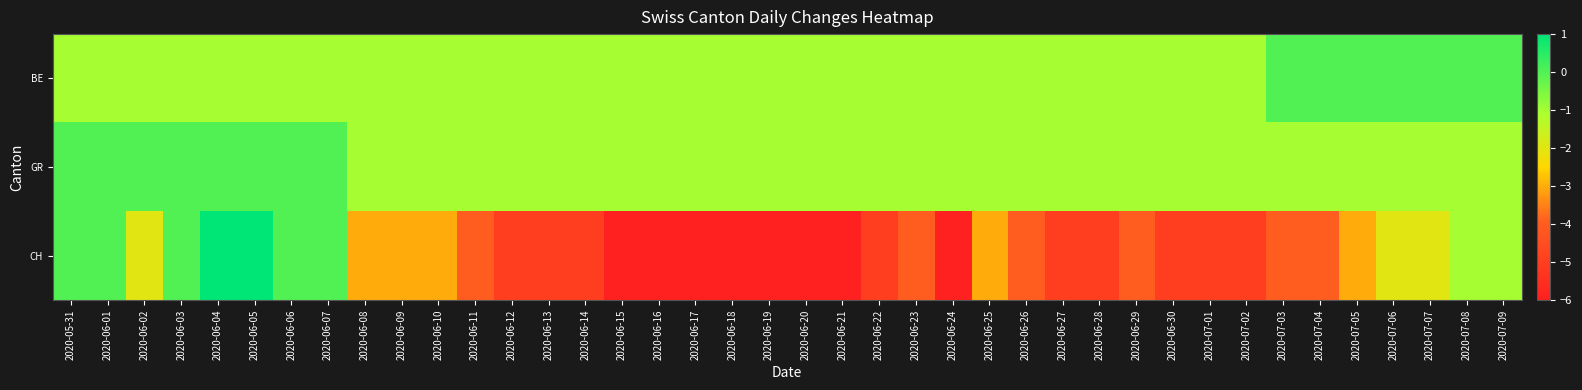

Reading right to left, transcribe all the data shown in this chart.

BE: 2020-07-09=0	2020-07-08=0	2020-07-07=0	2020-07-06=0	2020-07-05=0	2020-07-04=0	2020-07-03=0	2020-07-02=-1	2020-07-01=-1	2020-06-30=-1	2020-06-29=-1	2020-06-28=-1	2020-06-27=-1	2020-06-26=-1	2020-06-25=-1	2020-06-24=-1	2020-06-23=-1	2020-06-22=-1	2020-06-21=-1	2020-06-20=-1	2020-06-19=-1	2020-06-18=-1	2020-06-17=-1	2020-06-16=-1	2020-06-15=-1	2020-06-14=-1	2020-06-13=-1	2020-06-12=-1	2020-06-11=-1	2020-06-10=-1	2020-06-09=-1	2020-06-08=-1	2020-06-07=-1	2020-06-06=-1	2020-06-05=-1	2020-06-04=-1	2020-06-03=-1	2020-06-02=-1	2020-06-01=-1	2020-05-31=-1
GR: 2020-07-09=-1	2020-07-08=-1	2020-07-07=-1	2020-07-06=-1	2020-07-05=-1	2020-07-04=-1	2020-07-03=-1	2020-07-02=-1	2020-07-01=-1	2020-06-30=-1	2020-06-29=-1	2020-06-28=-1	2020-06-27=-1	2020-06-26=-1	2020-06-25=-1	2020-06-24=-1	2020-06-23=-1	2020-06-22=-1	2020-06-21=-1	2020-06-20=-1	2020-06-19=-1	2020-06-18=-1	2020-06-17=-1	2020-06-16=-1	2020-06-15=-1	2020-06-14=-1	2020-06-13=-1	2020-06-12=-1	2020-06-11=-1	2020-06-10=-1	2020-06-09=-1	2020-06-08=-1	2020-06-07=0	2020-06-06=0	2020-06-05=0	2020-06-04=0	2020-06-03=0	2020-06-02=0	2020-06-01=0	2020-05-31=0
CH: 2020-07-09=-1	2020-07-08=-1	2020-07-07=-2	2020-07-06=-2	2020-07-05=-3	2020-07-04=-4	2020-07-03=-4	2020-07-02=-5	2020-07-01=-5	2020-06-30=-5	2020-06-29=-4	2020-06-28=-5	2020-06-27=-5	2020-06-26=-4	2020-06-25=-3	2020-06-24=-6	2020-06-23=-4	2020-06-22=-5	2020-06-21=-6	2020-06-20=-6	2020-06-19=-6	2020-06-18=-6	2020-06-17=-6	2020-06-16=-6	2020-06-15=-6	2020-06-14=-5	2020-06-13=-5	2020-06-12=-5	2020-06-11=-4	2020-06-10=-3	2020-06-09=-3	2020-06-08=-3	2020-06-07=0	2020-06-06=0	2020-06-05=1	2020-06-04=1	2020-06-03=0	2020-06-02=-2	2020-06-01=0	2020-05-31=0